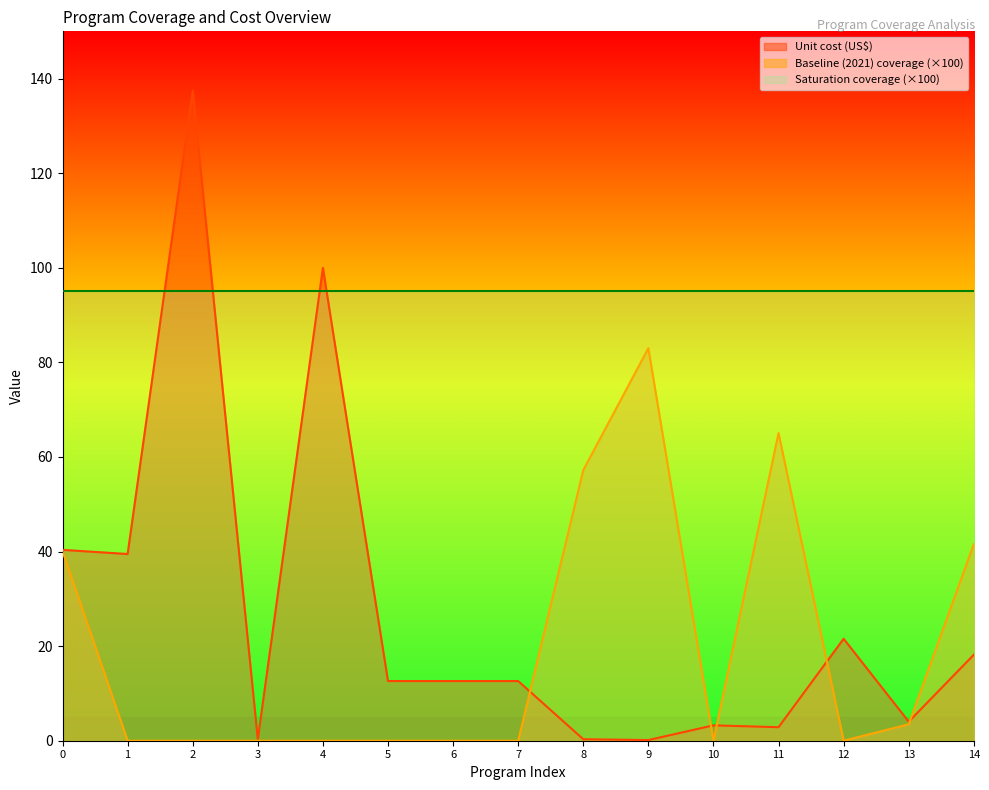

Reading right to left, transcribe all the data shown in this chart.

Unit cost (US$): 14=18.2	13=4.0	12=21.6	11=2.9	10=3.2	9=0.1	8=0.3	7=12.6	6=12.6	5=12.6	4=100.0	3=0.3	2=137.4	1=39.5	0=40.4
Baseline (2021) coverage: 14=41.6	13=3.5	12=0.0	11=65.0	10=0.0	9=83.0	8=57.2	7=0.0	6=0.0	5=0.0	4=0.0	3=0.0	2=0.0	1=0.0	0=40.1